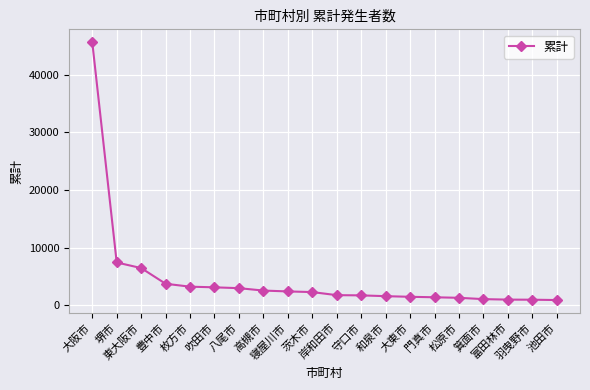

How many lines are shown in the chart?

1